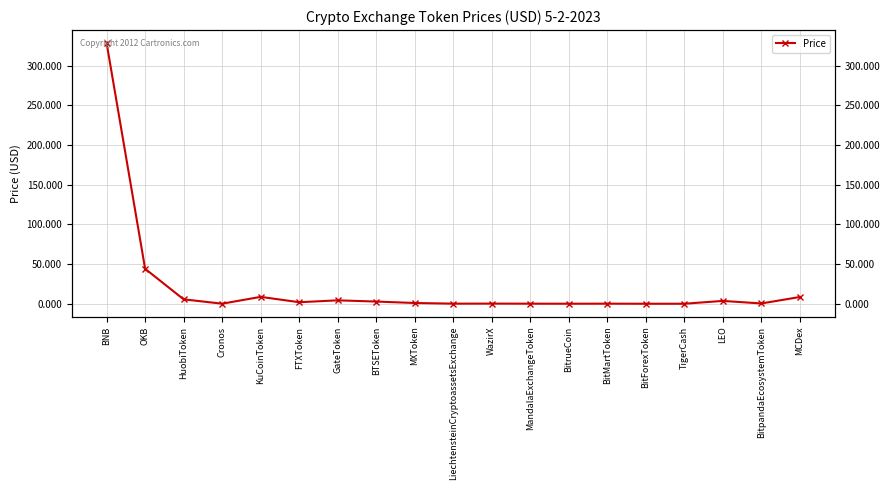

The chart shows a value of 0.0 at TigerCash. True or false?

True